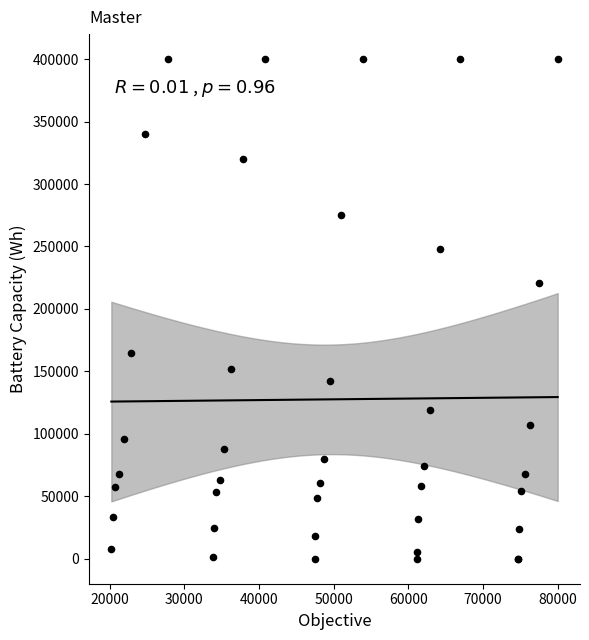

What Y value in the scatter plot is closest to 200000?

220582.4